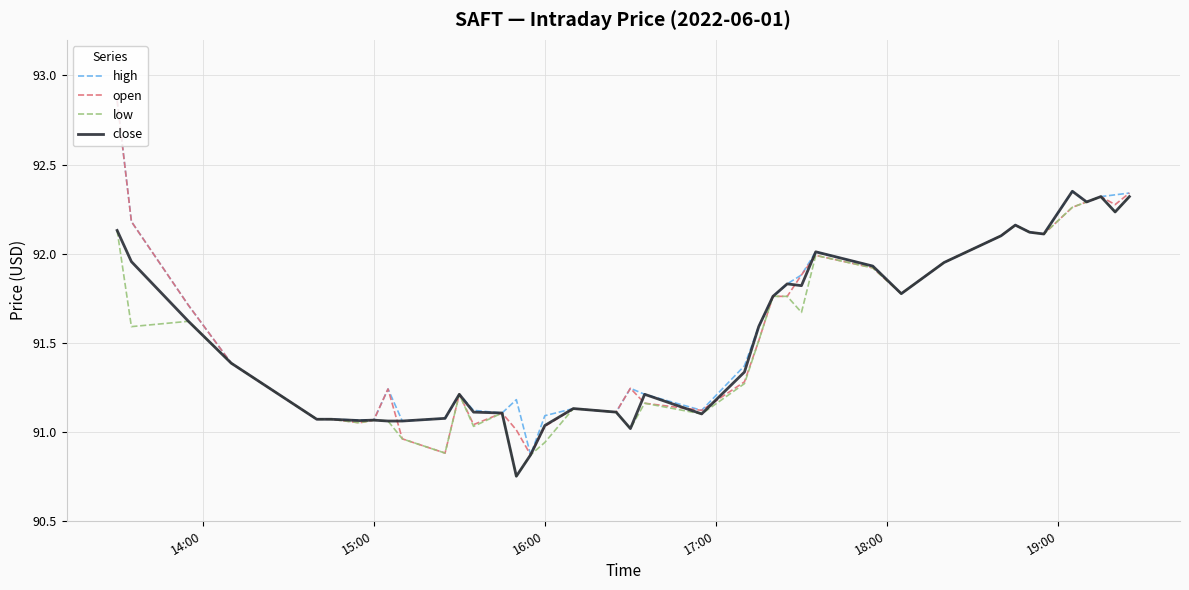

The value of close at 15:00 is 131.2. True or false?

False